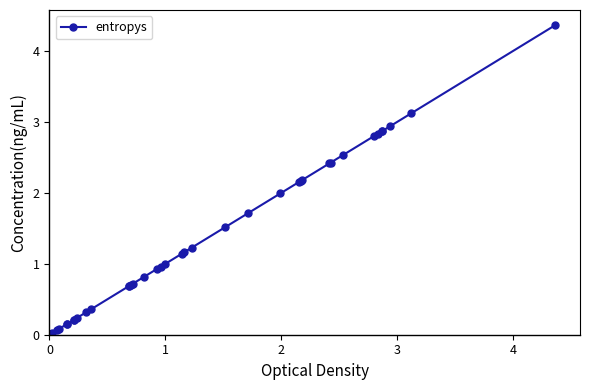

What is the average value?

1.3